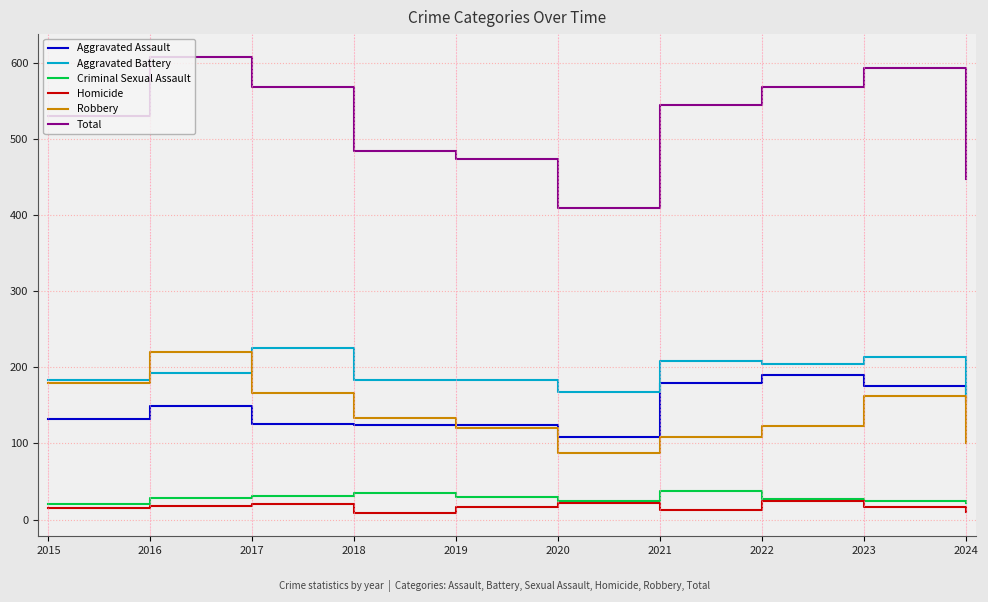

True or false: Homicide has a value of 8 at 2018.

True